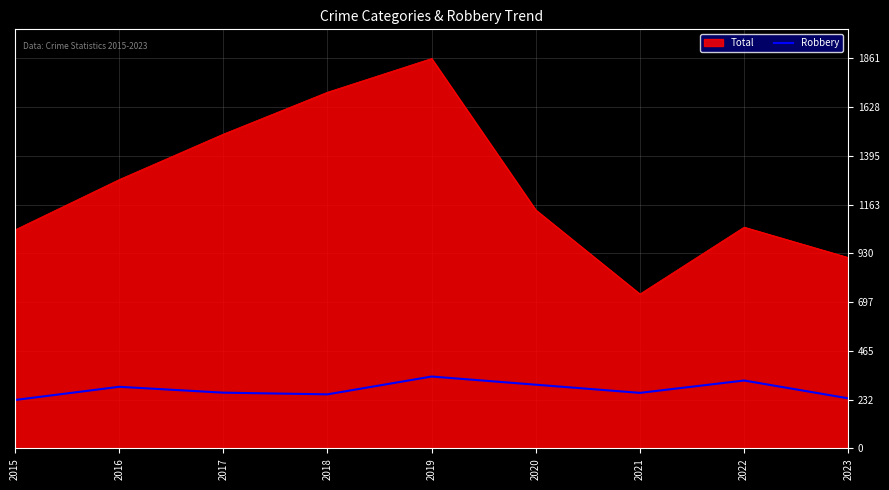

The value of Robbery at 2022 is 324. True or false?

True